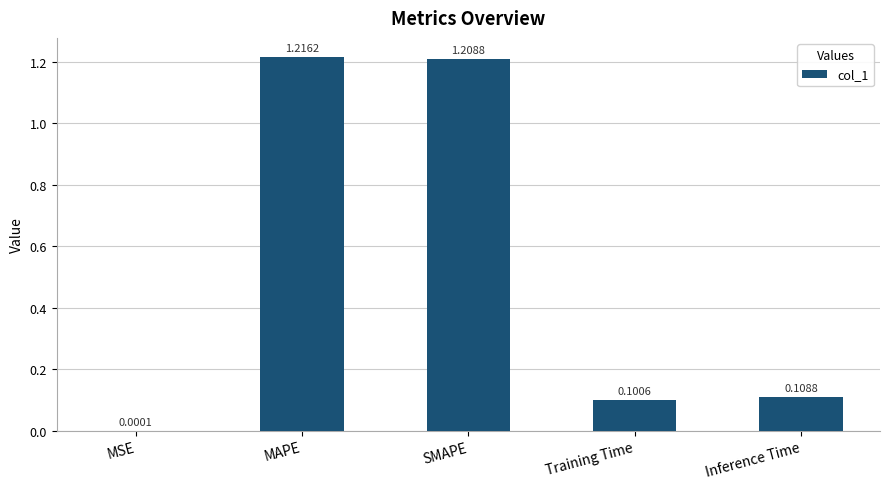

What is the sum of all values?

2.6